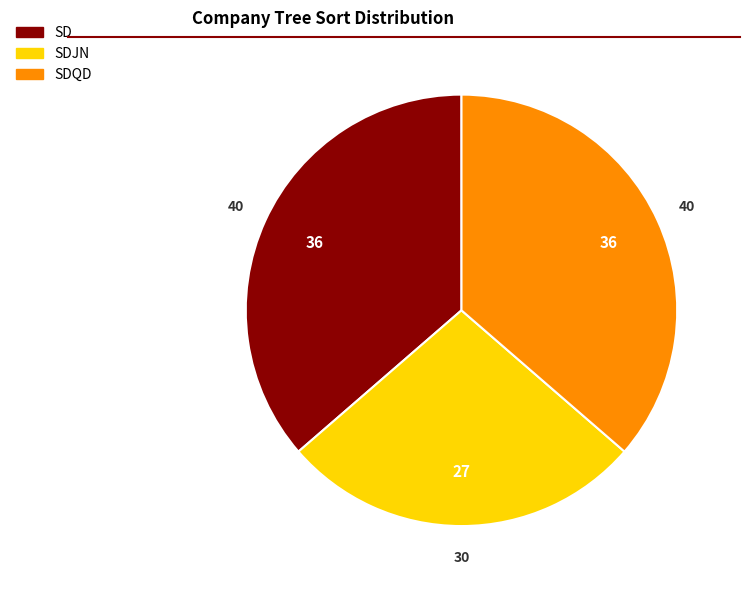

Does any single category account for the majority?

No